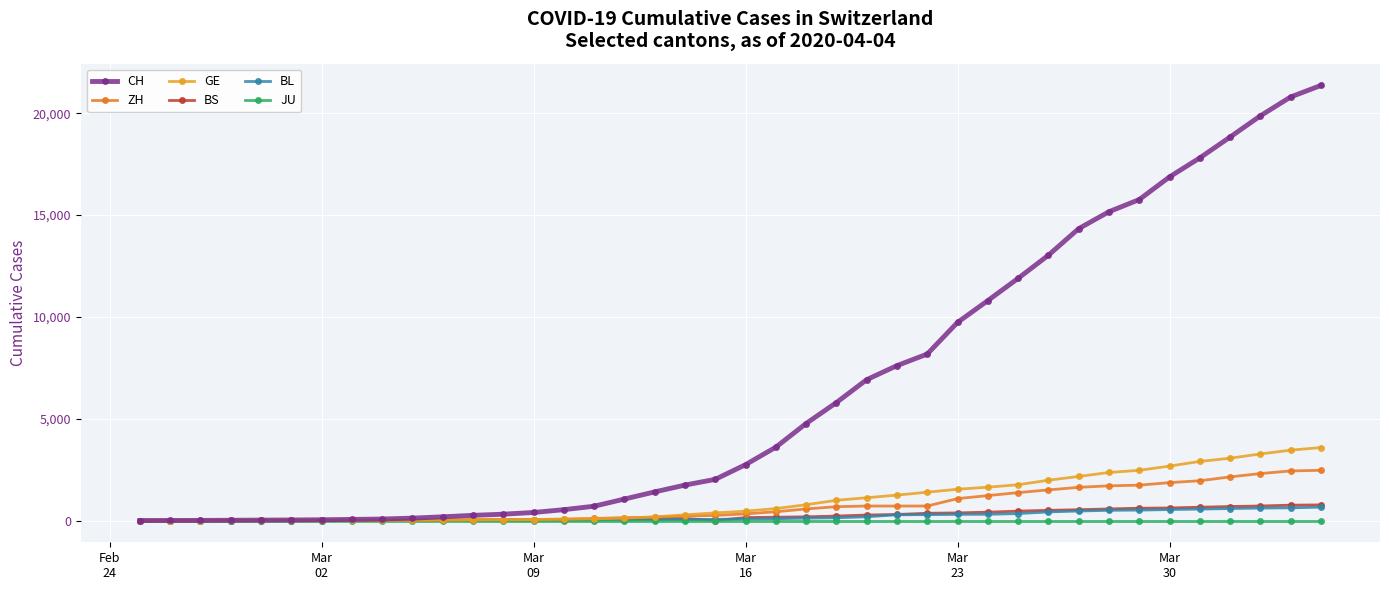

What is the maximum value for CH?

21367